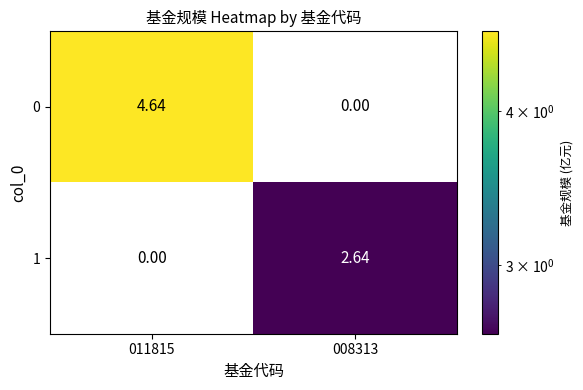

Rank the series at 008313 from highest to lowest value.

1, 0